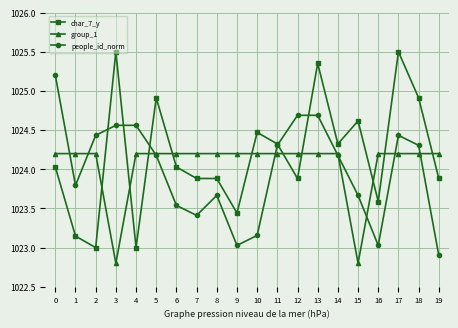

Where is the first local minimum for people_id_norm?

1